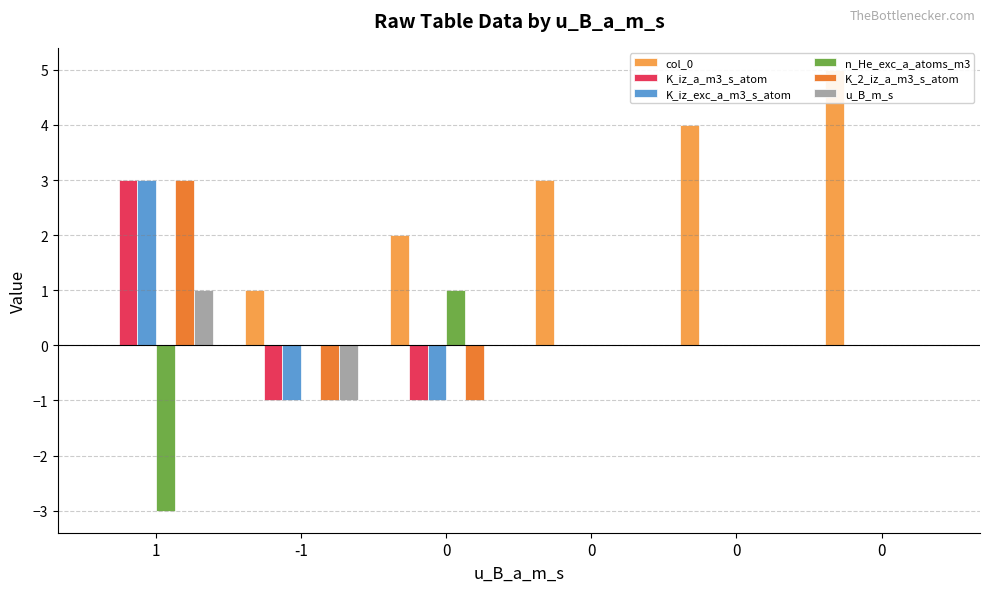

What is the greatest value displayed?

5